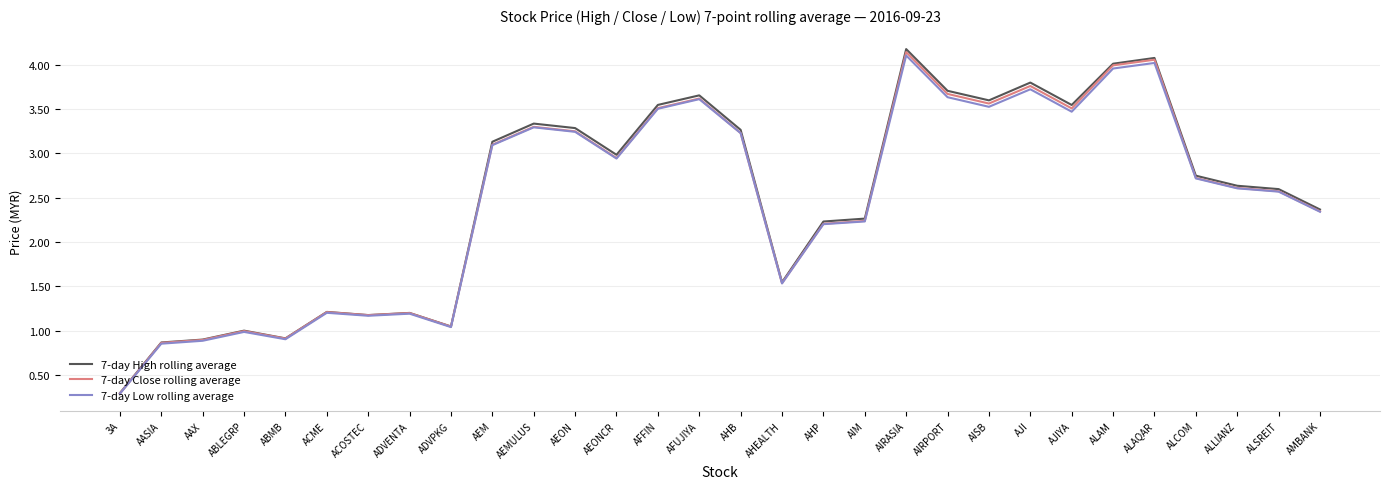

True or false: 7-day Low rolling average has a value of 2.6 at ALSREIT.

True